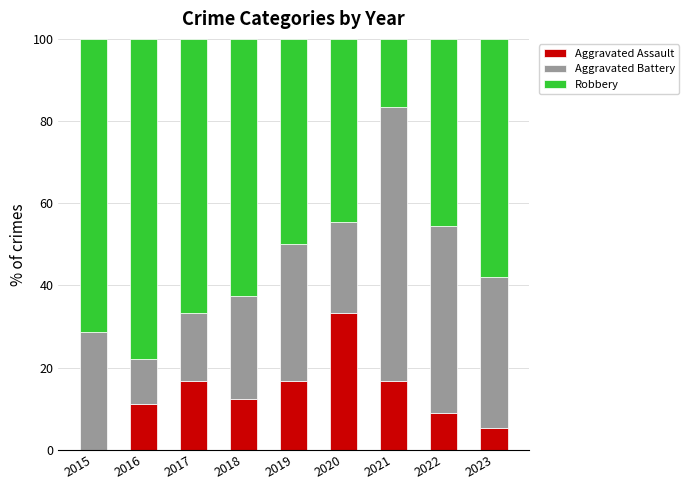

What is the total value across all series at 2022?

100.0